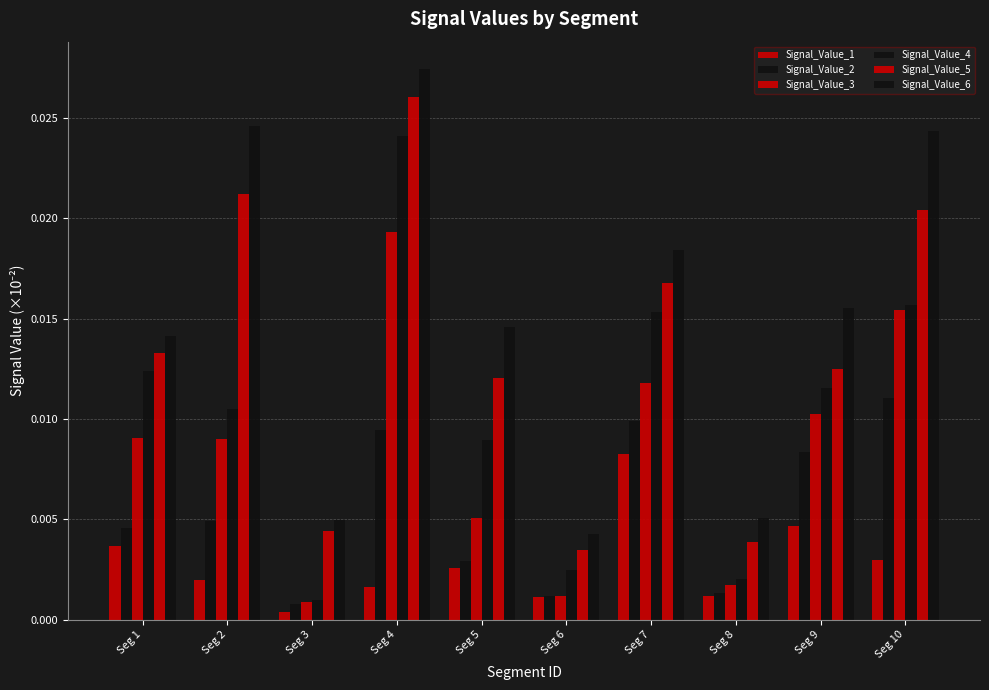

Which series has the largest range (max minus min)?

Signal_Value_6